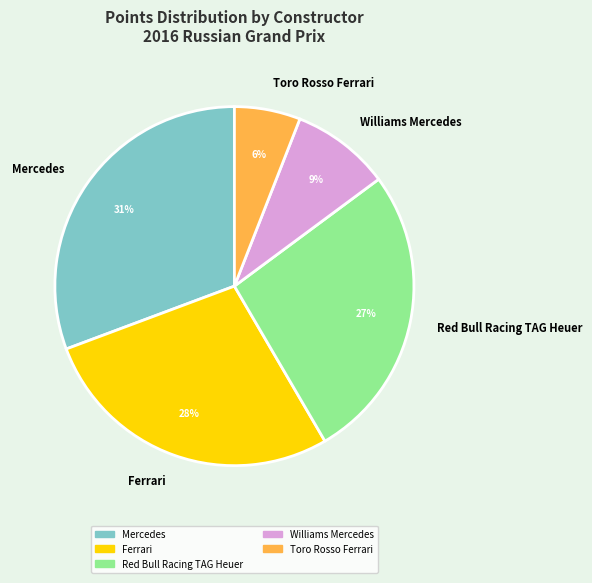

Is it true that Ferrari is 13% of the pie?

False